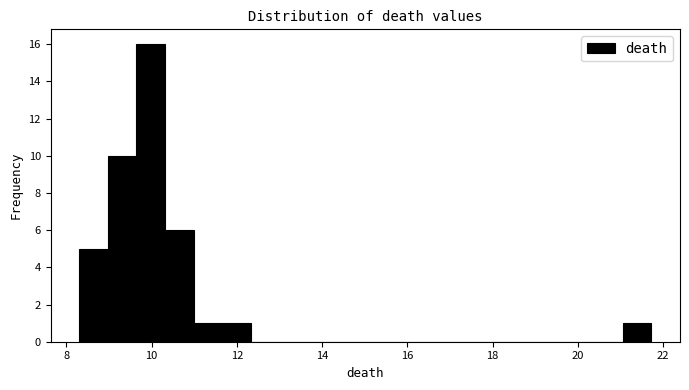

Around what value on the x-axis is the tallest bar? Give the approximate position of its centre, as read against the axis.

10.0